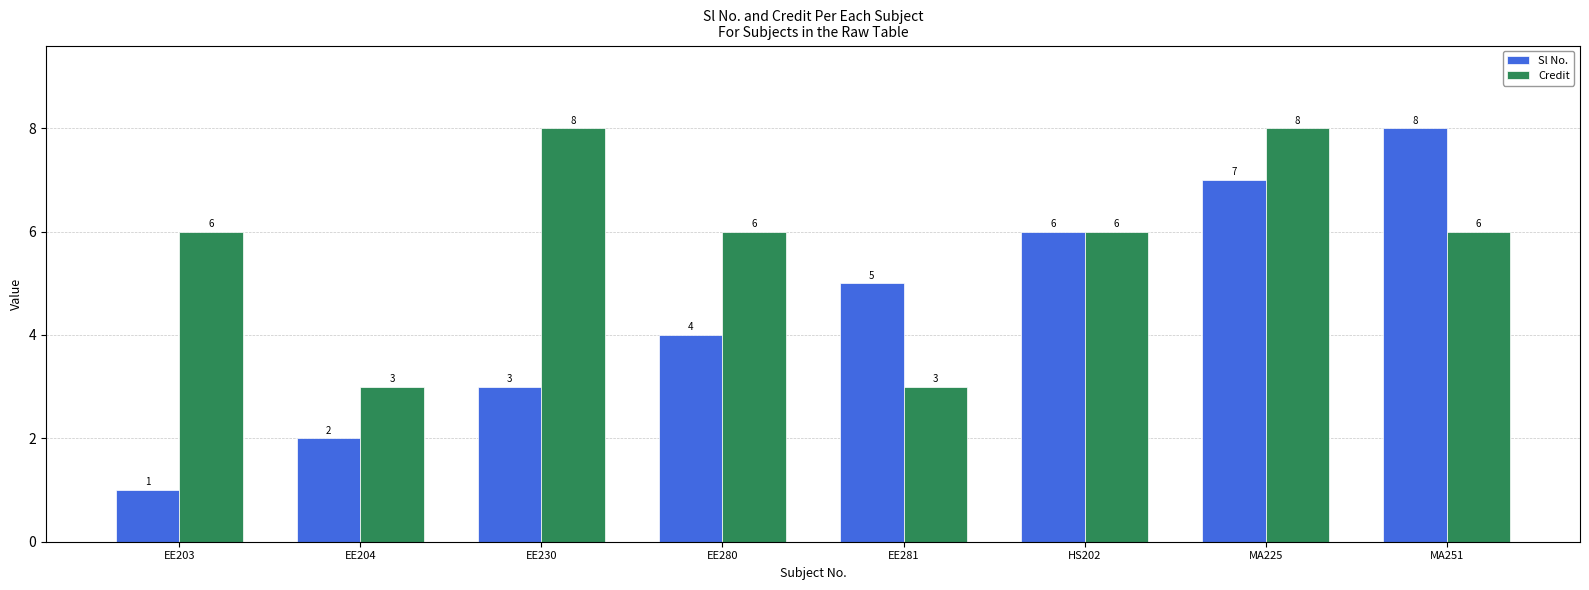

True or false: Credit has a value of 6 at EE203.

True